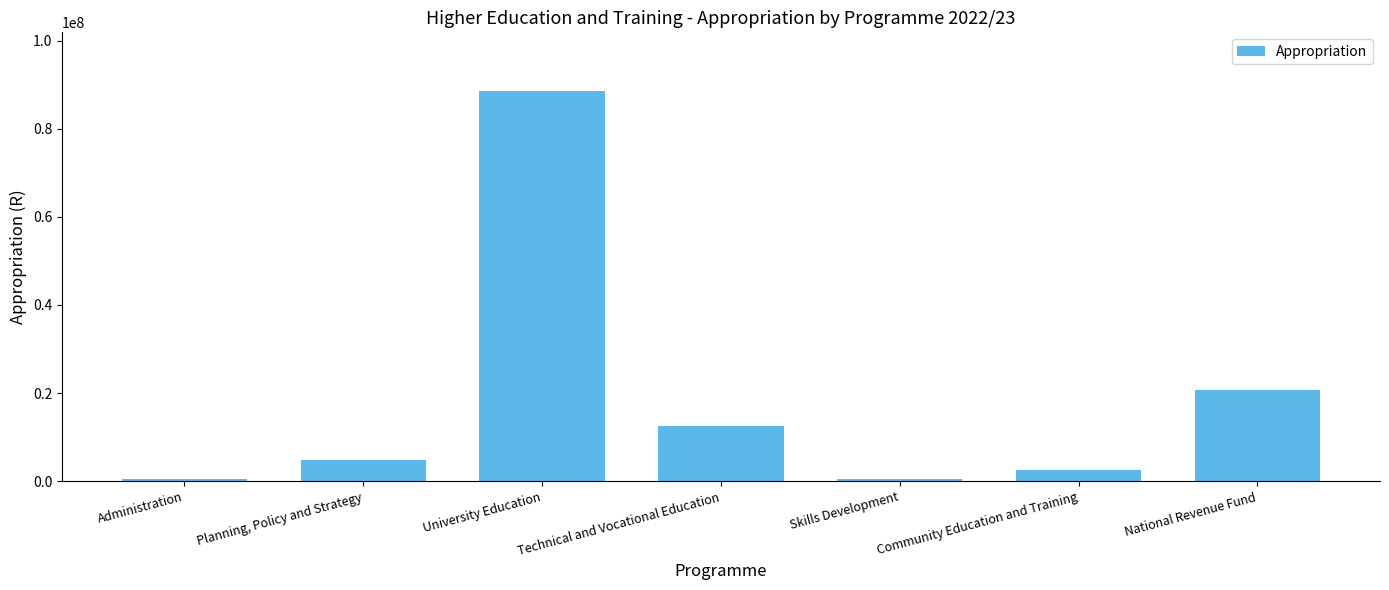

The chart shows a value of 20619315 at National Revenue Fund. True or false?

True